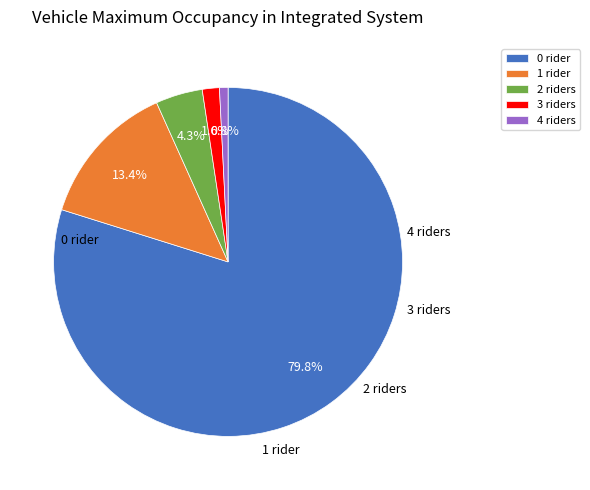

Rank the categories by value from lowest to highest.

4 riders, 3 riders, 2 riders, 1 rider, 0 rider